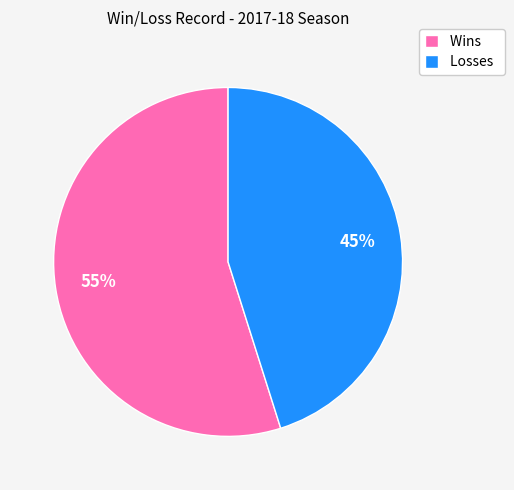

How many segments does this pie chart have?

2